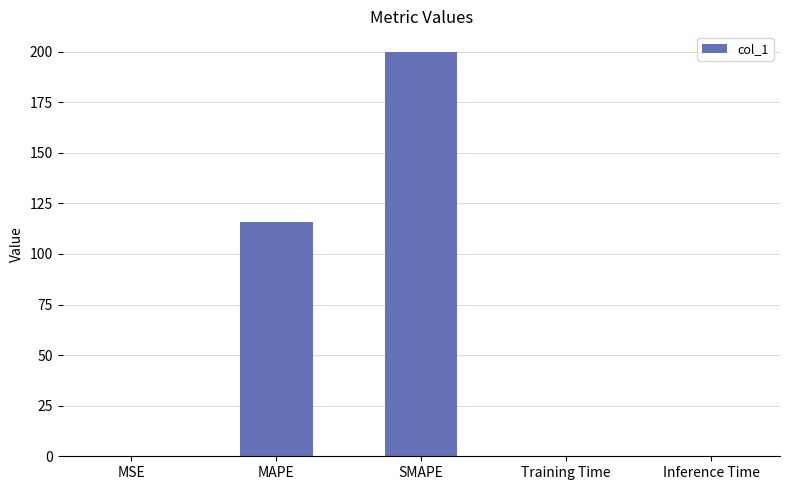

The value at Training Time is 0.0. True or false?

True